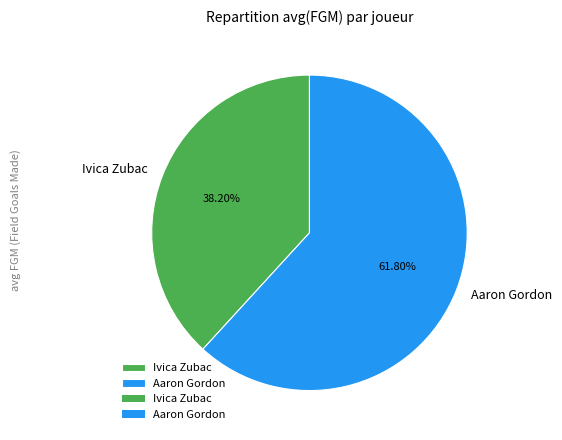

Is the sum of Aaron Gordon and Ivica Zubac greater than half?

Yes